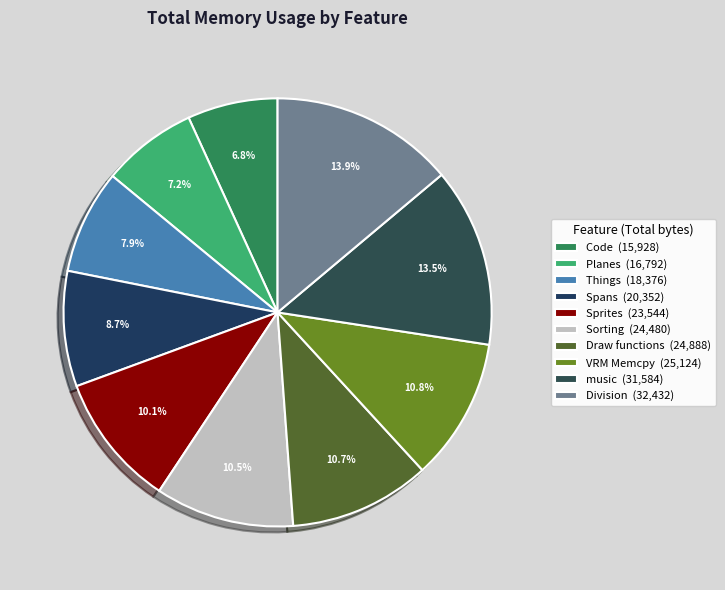

Which has a higher value, Draw functions or Sorting?

Draw functions